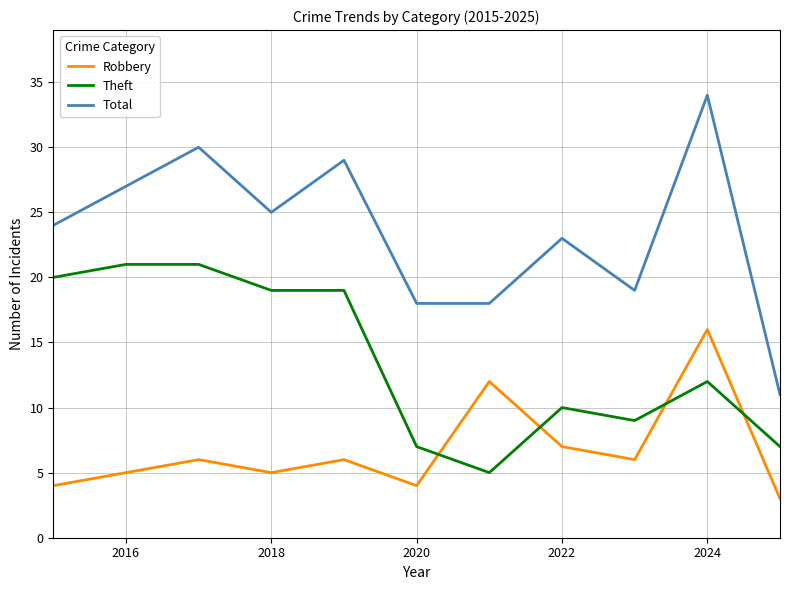

At how many categories does at least one series exceed 31?

1